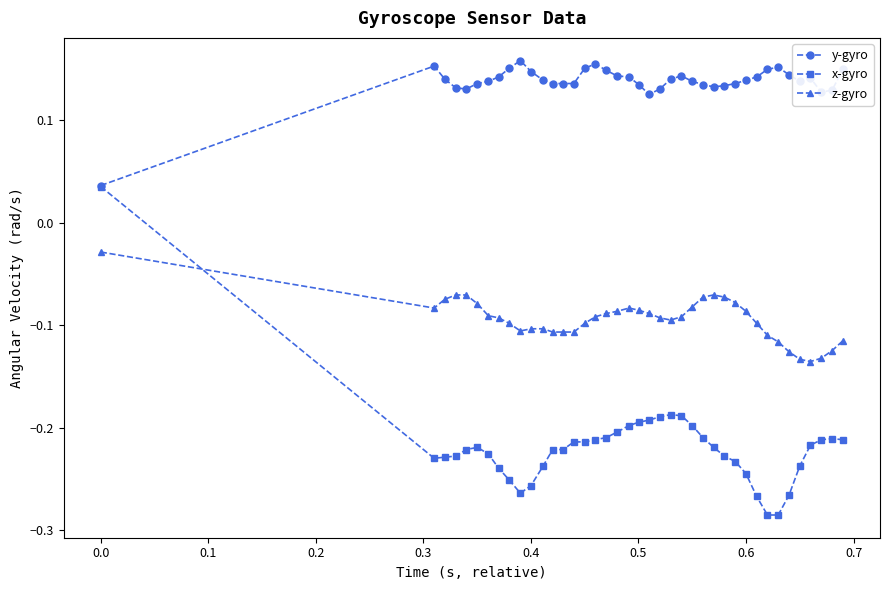

Rank the series by their maximum value, from highest to lowest.

y-gyro, x-gyro, z-gyro